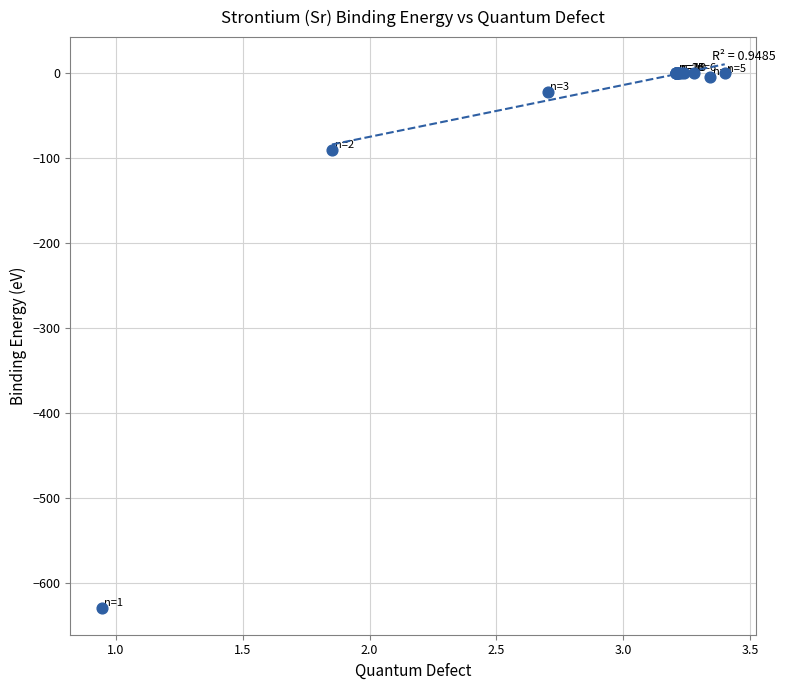

What Y value in the scatter plot is closest to -314?

-90.8